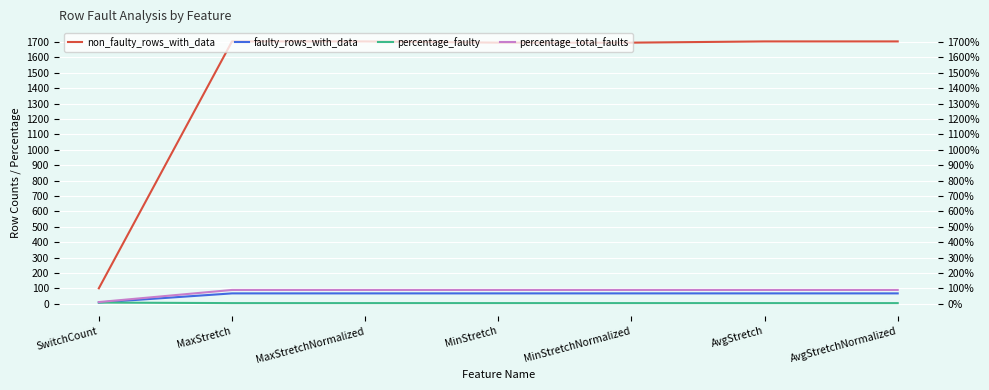

True or false: faulty_rows_with_data and percentage_total_faults cross at least once.

False